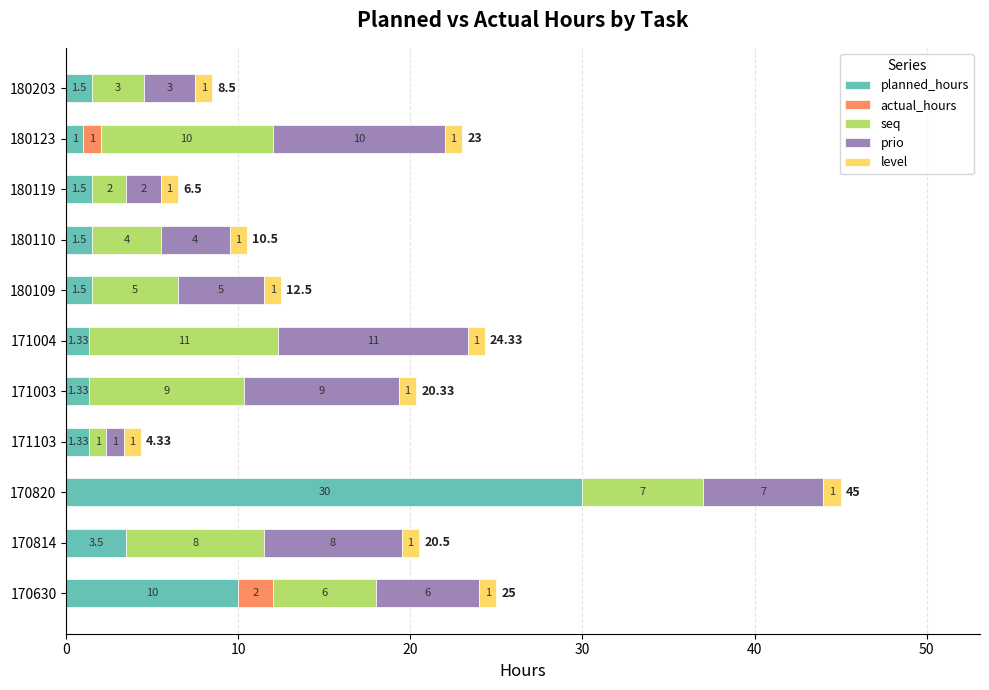

At which category is the sum across all series the highest?

170820